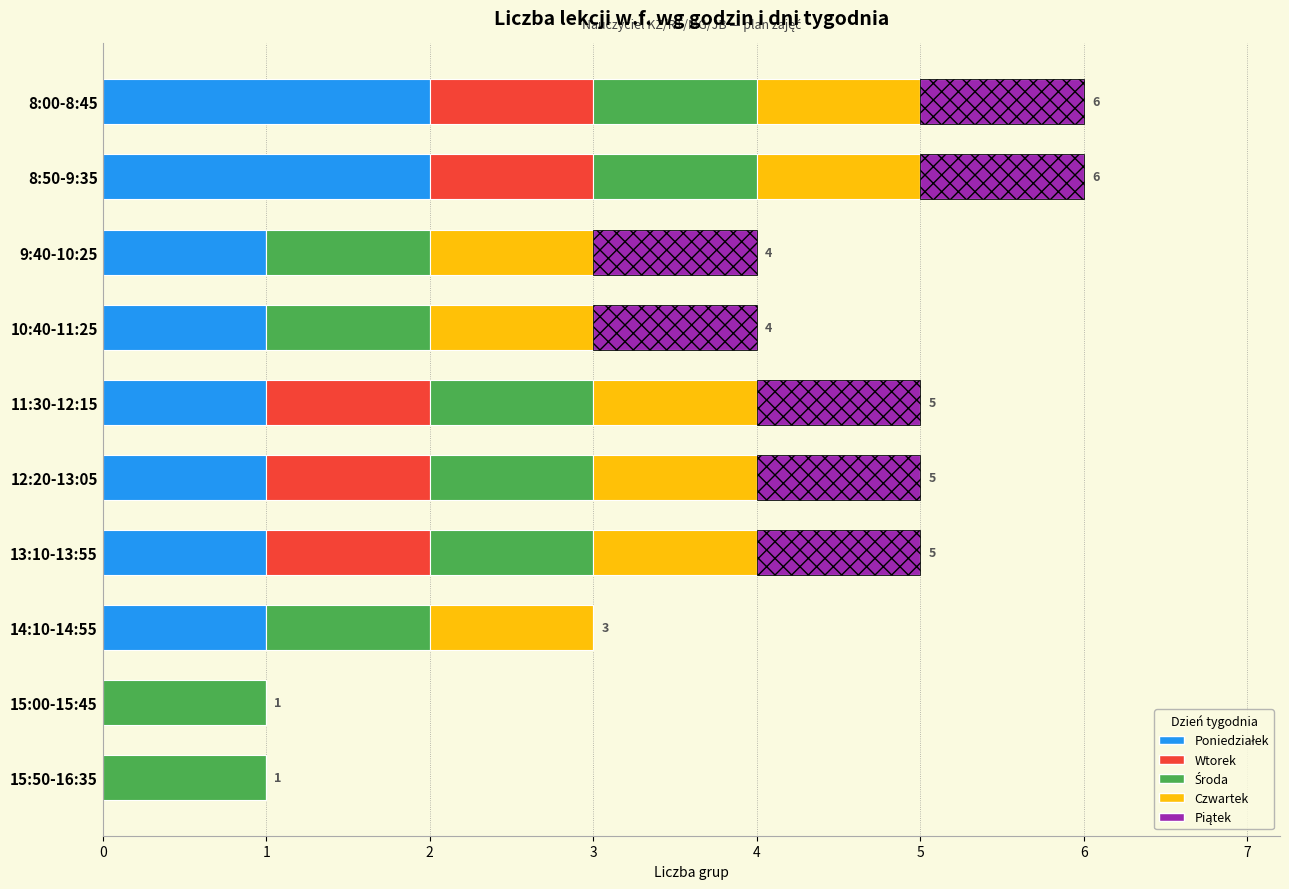

How many distinct data groups are displayed?

5